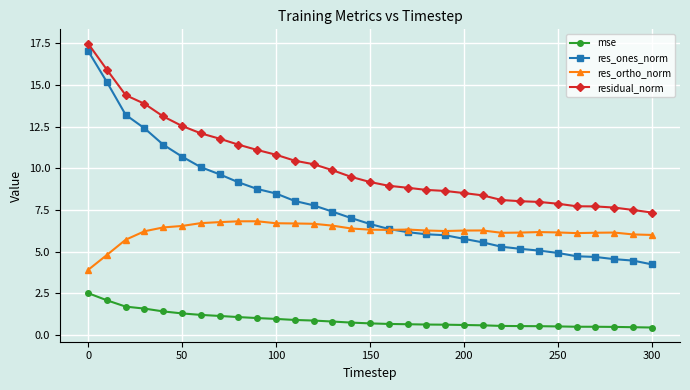

What are all the series names shown in the legend?

mse, res_ones_norm, res_ortho_norm, residual_norm